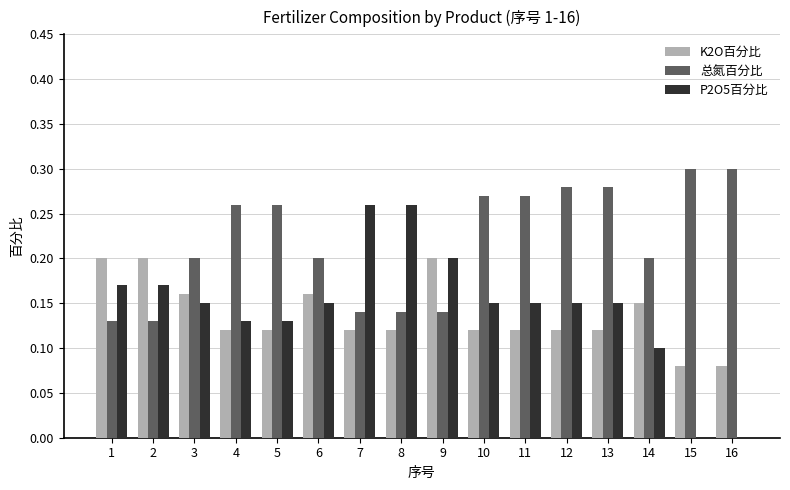

Is the value of 总氮百分比 at 8 greater than the value of P2O5百分比 at 5?

Yes